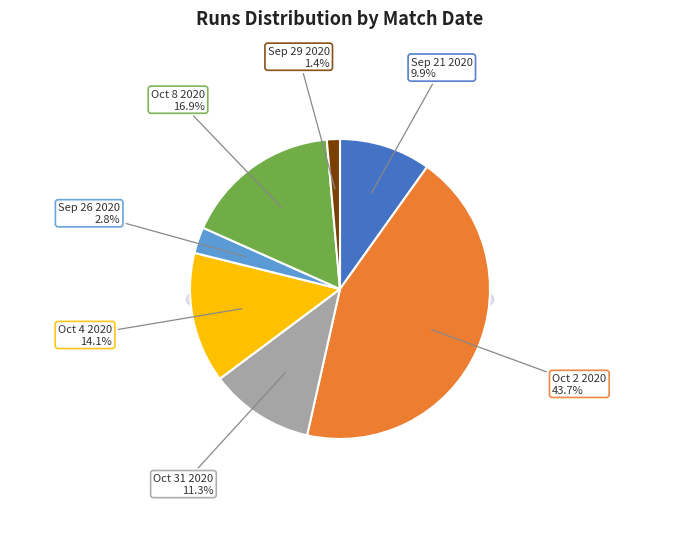

The Oct 4 2020 slice represents 28% of the pie. True or false?

False